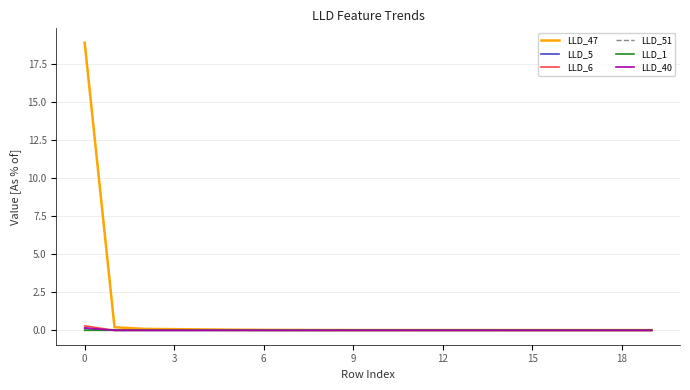

What is the highest value of the LLD_51 series?

0.2